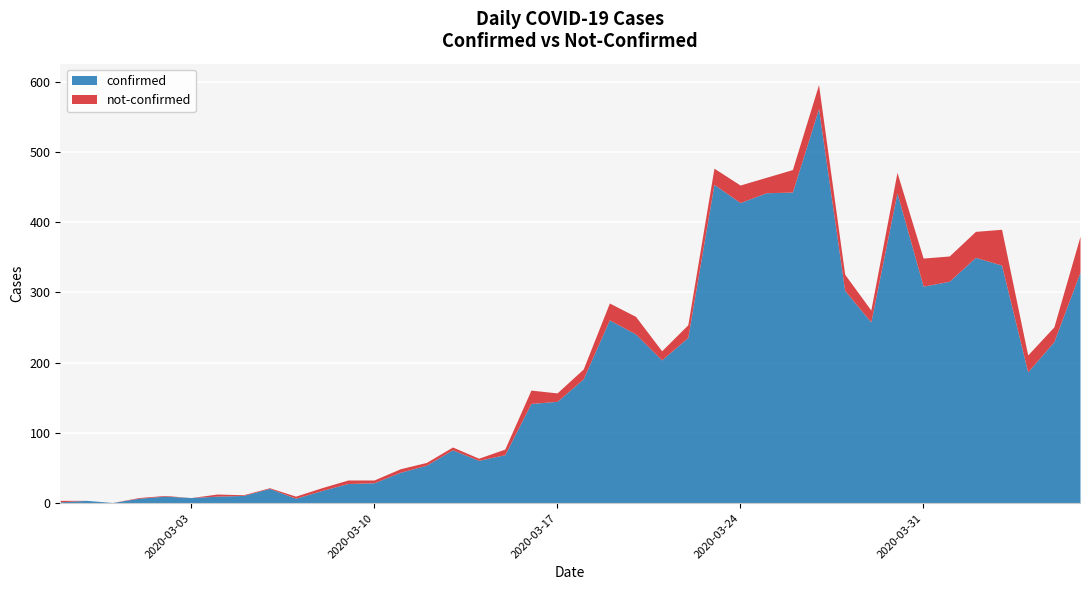

Reading right to left, extract all data points from this chart.

329	230	187	339	350	316	309	442	258	303	562	443	442	428	454	236	204	241	261	177	145	142	69	61	76	54	44	29	28	18	7	21	11	10	8	10	7	1	4	2